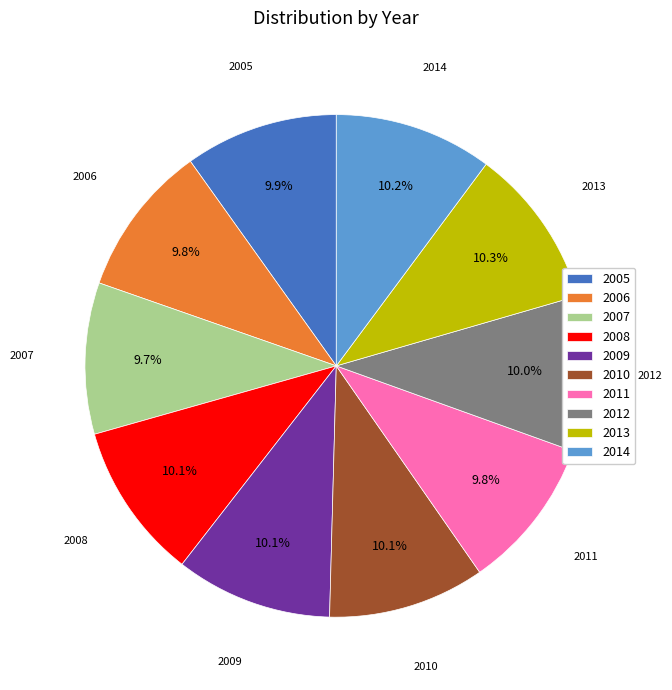

How many slices are in this pie chart?

10